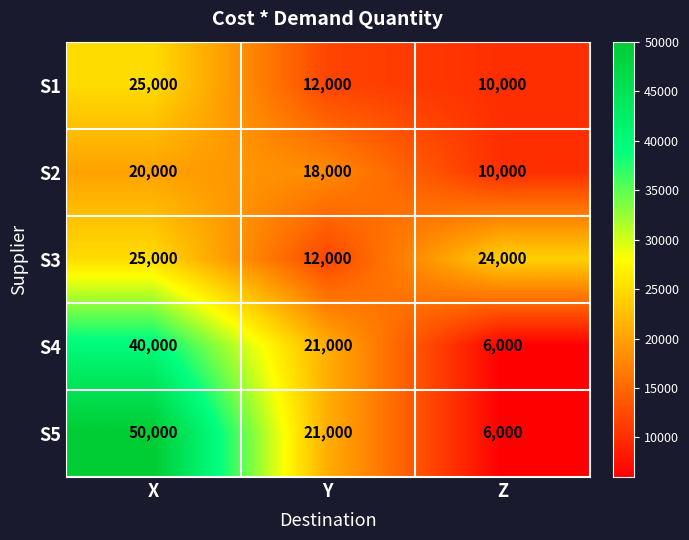

What is the sum of the S3 values at Y and X?

37000